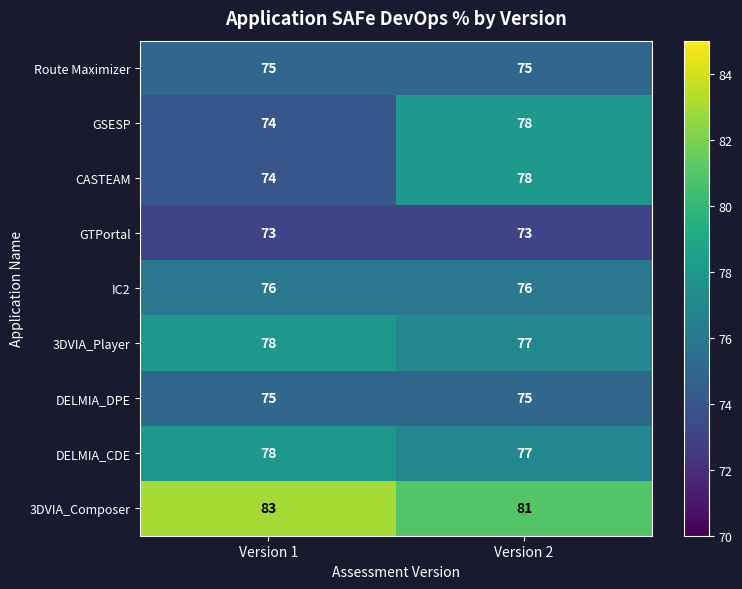

Is the value of GSESP at Version 2 greater than the value of DELMIA_CDE at Version 2?

Yes